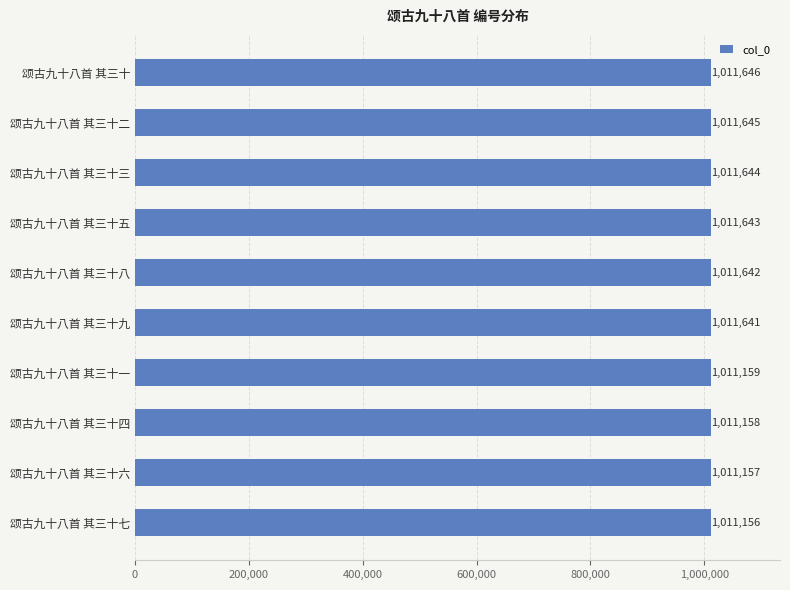

Count the number of categories in the chart.

10